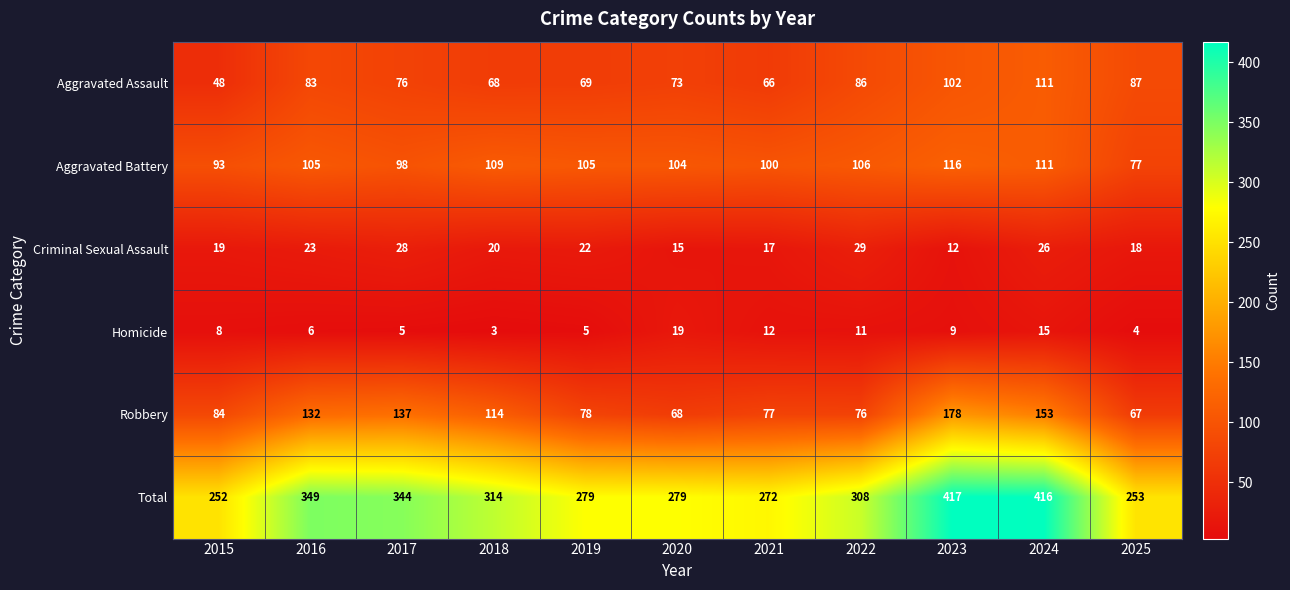

Rank the series by their maximum value, from highest to lowest.

Total, Robbery, Aggravated Battery, Aggravated Assault, Criminal Sexual Assault, Homicide